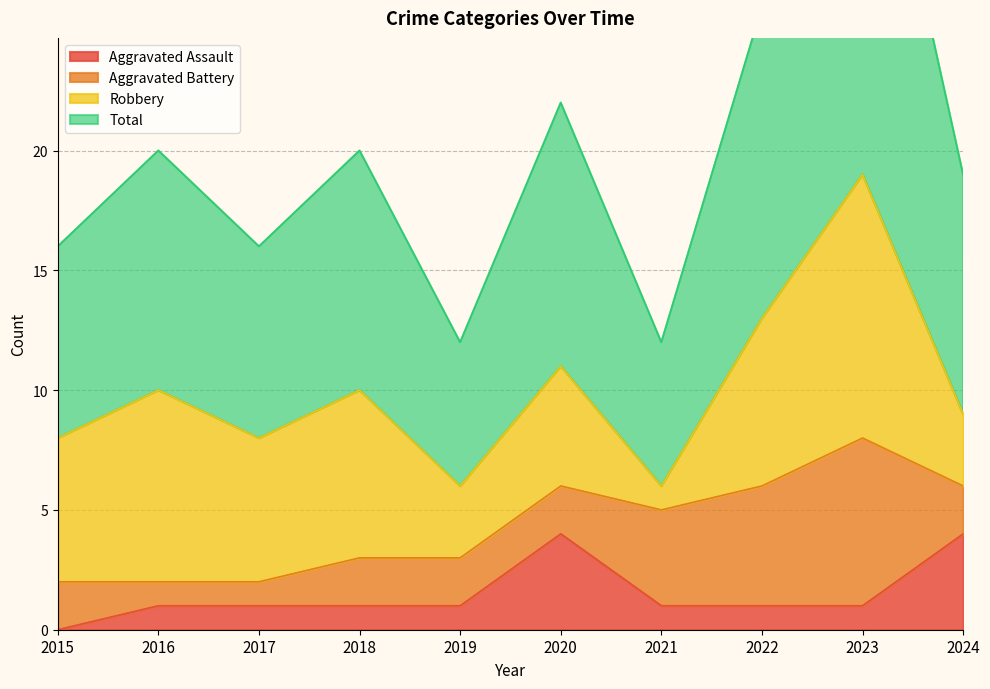

How many interior local peaks does the Total series have?

4